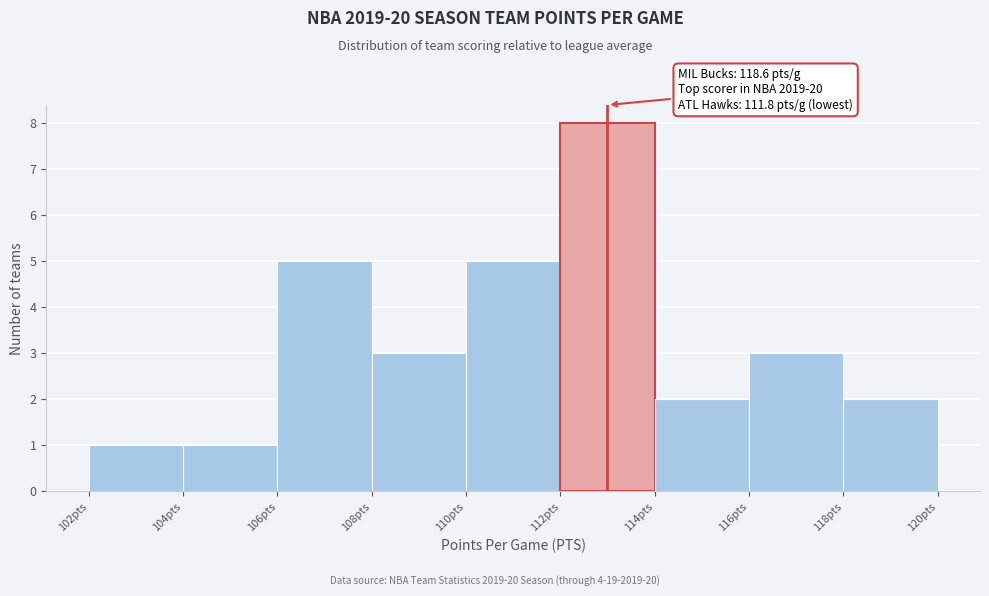

Over which range of the x-axis is the bar tallest?

112 to 114